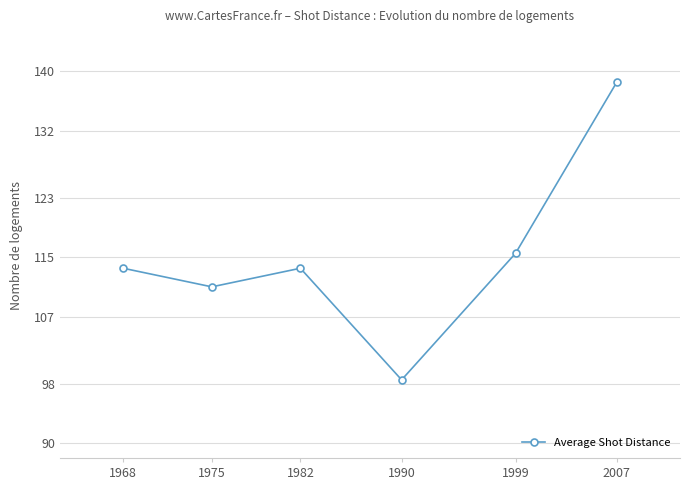

Between 1975 and 1990, which is larger?

1975